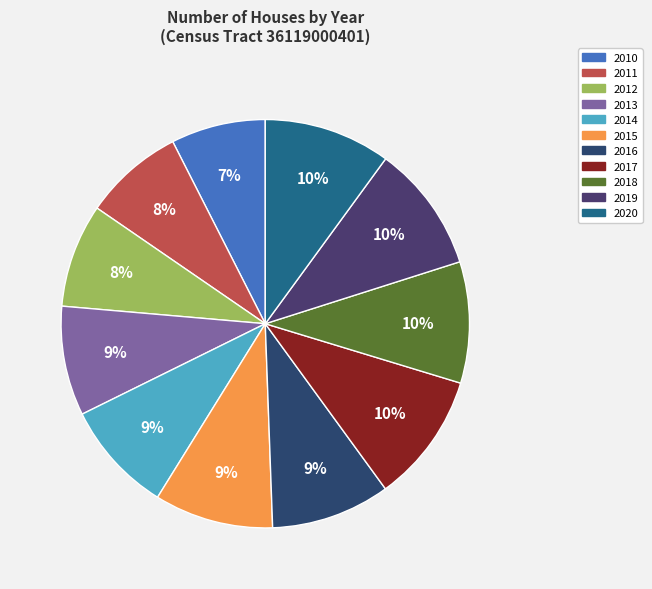

To the nearest percent, what is the difference between the largest and smallest slice percentages?

3%